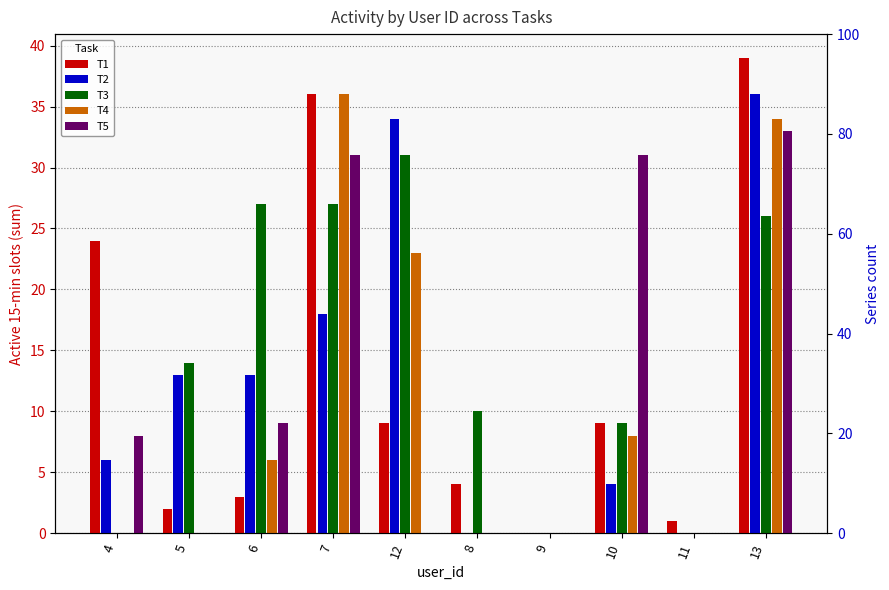

Are the bars grouped side by side (vs. stacked)?

Yes